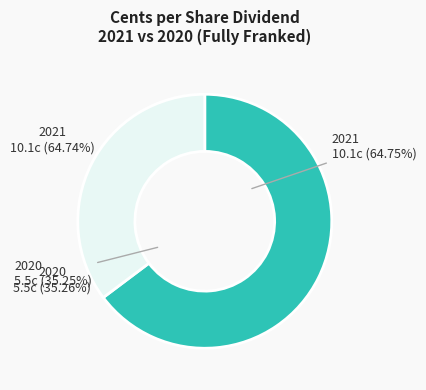

To the nearest percent, what portion does Total dollar amount represent?

100%